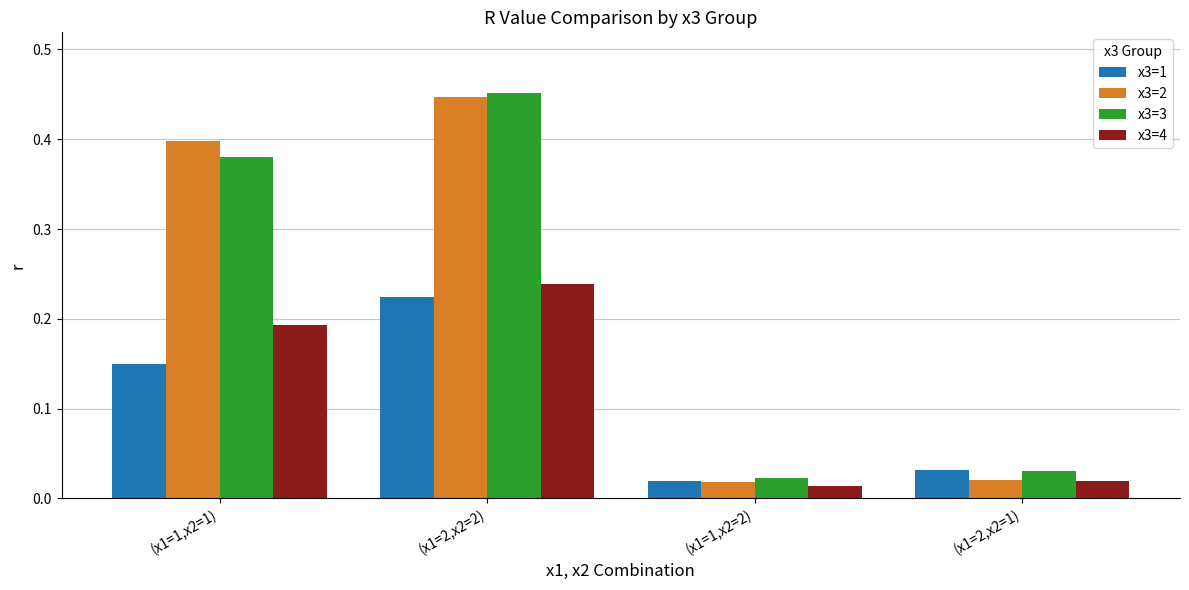

What are all the series names shown in the legend?

x3=1, x3=2, x3=3, x3=4